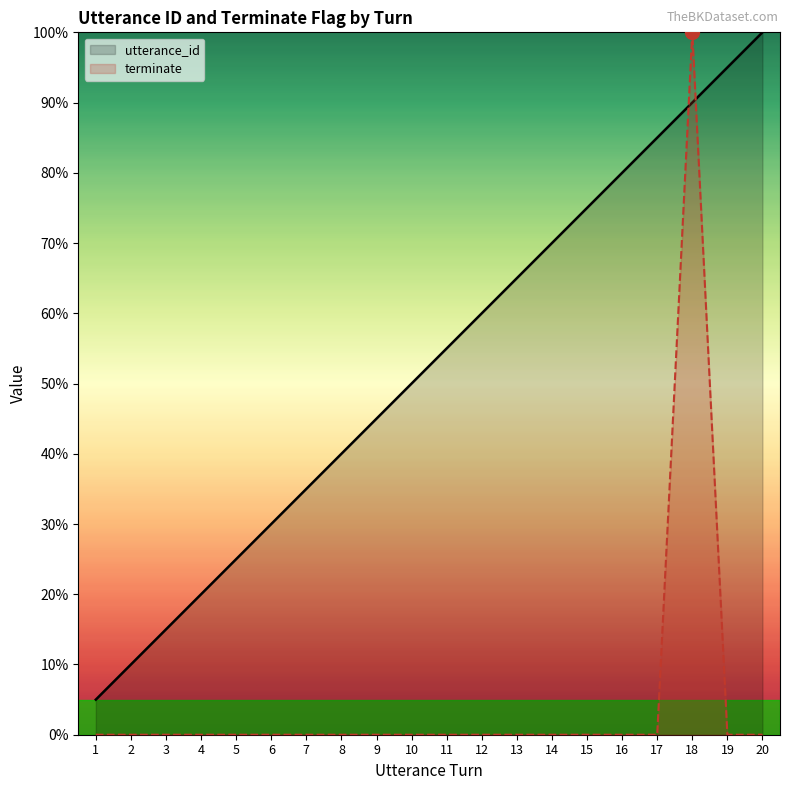

Reading left to right, transcribe all the data shown in this chart.

utterance_id: 1=5.0	2=10.0	3=15.0	4=20.0	5=25.0	6=30.0	7=35.0	8=40.0	9=45.0	10=50.0	11=55.0	12=60.0	13=65.0	14=70.0	15=75.0	16=80.0	17=85.0	18=90.0	19=95.0	20=100.0
terminate: 1=0.0	2=0.0	3=0.0	4=0.0	5=0.0	6=0.0	7=0.0	8=0.0	9=0.0	10=0.0	11=0.0	12=0.0	13=0.0	14=0.0	15=0.0	16=0.0	17=0.0	18=100.0	19=0.0	20=0.0